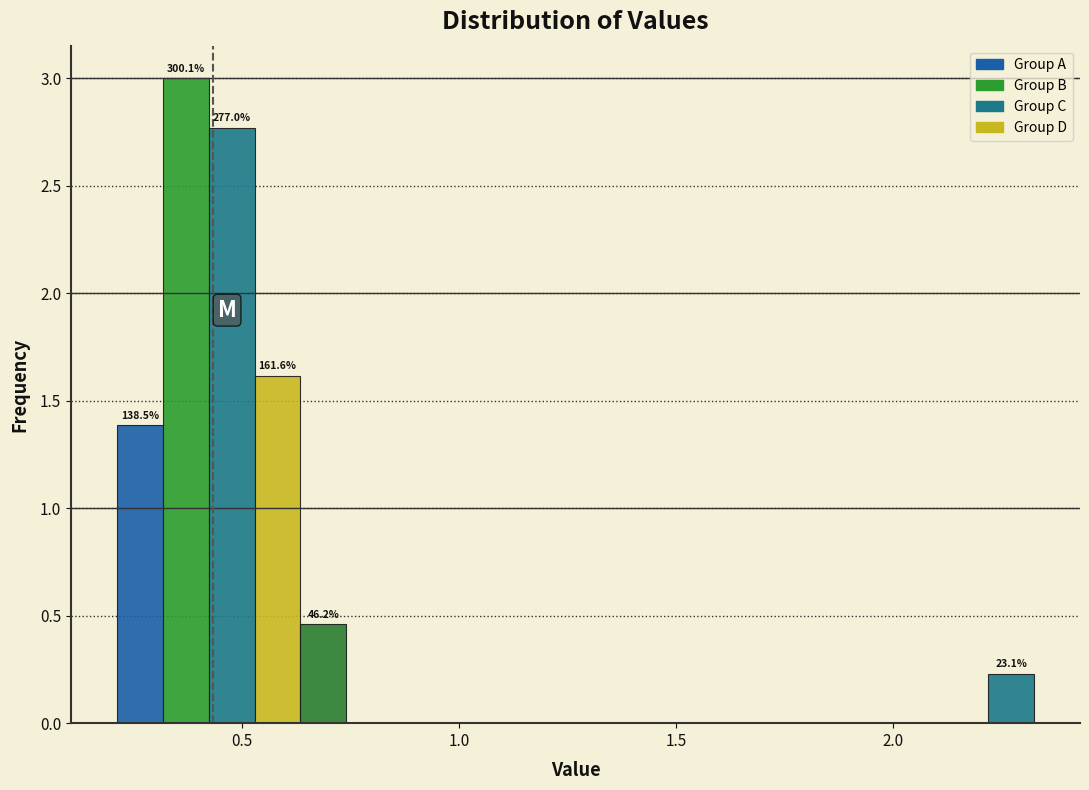

Around what value on the x-axis is the tallest bar? Give the approximate position of its centre, as read against the axis.

0.35